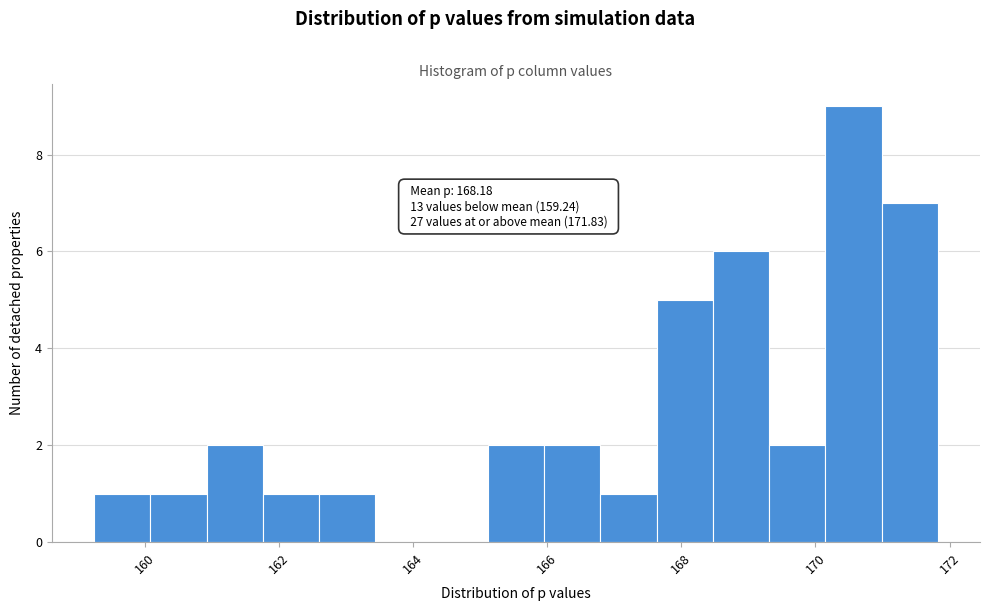

Over which range of the x-axis is the bar tallest?

170.2 to 171.0